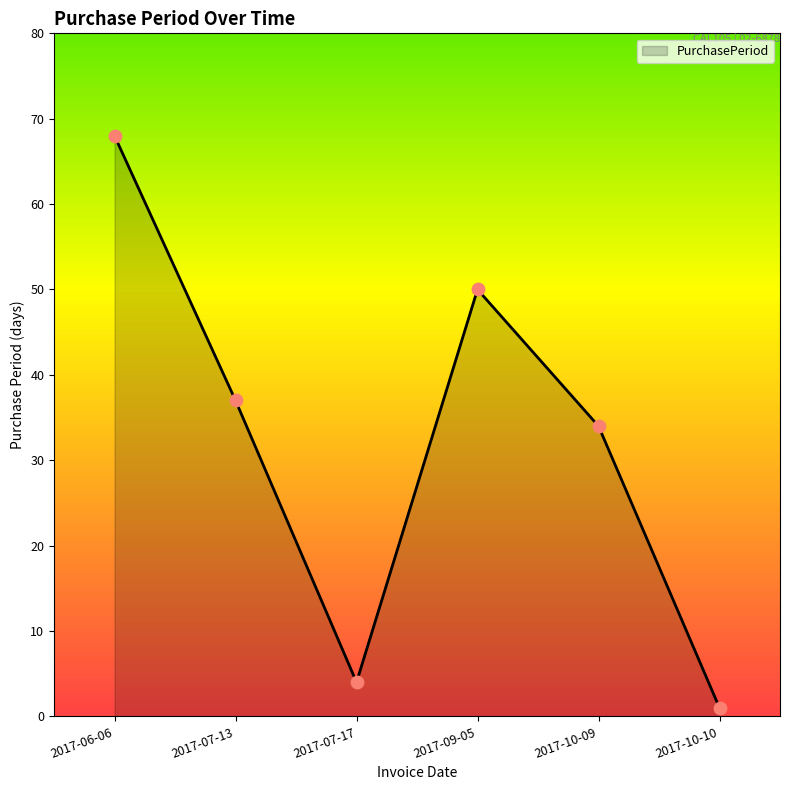

Which has a higher value, 2017-10-10 or 2017-10-09?

2017-10-09